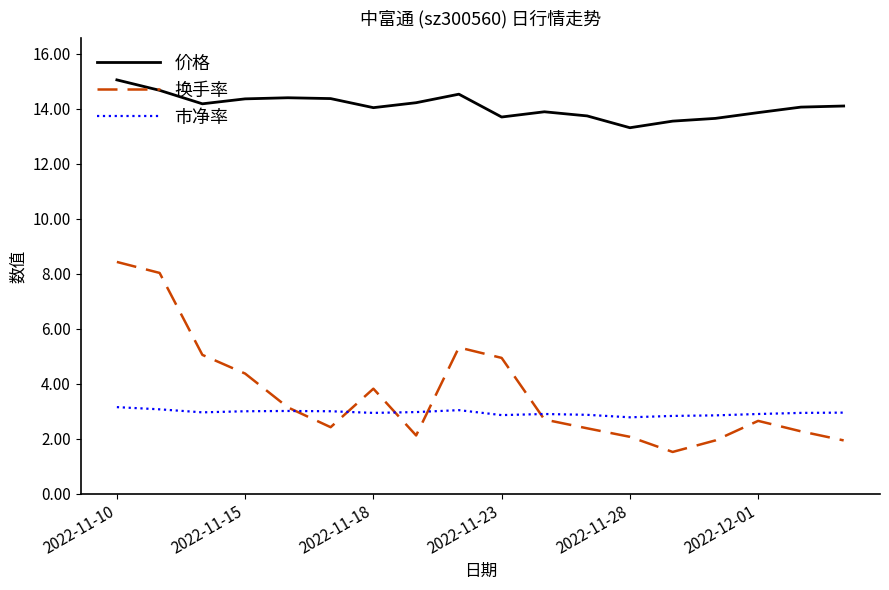

What is the minimum value shown in the chart?

1.5